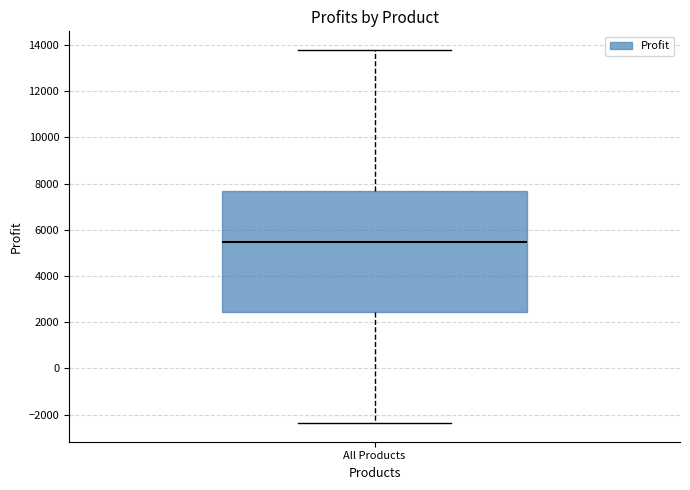

Read this box plot against the y-axis: the position of the median line, the range covered by the box, and the ends of both whiskers. The values are not printed on the chart, so give them approximately, as read against the axis.

median 5400, box 2400 to 7600, whiskers -2400 to 13800